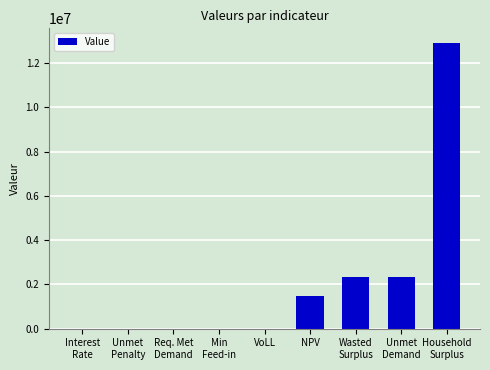

What is the maximum value shown in the chart?

12932324.7